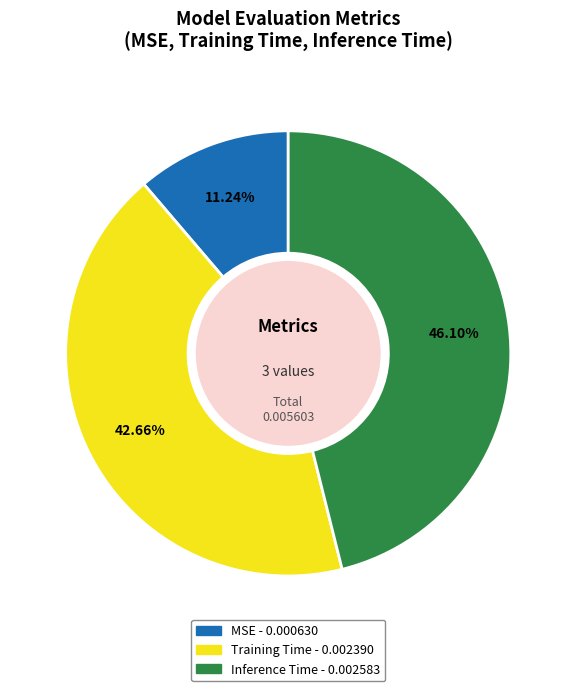

Does any single category account for the majority?

No